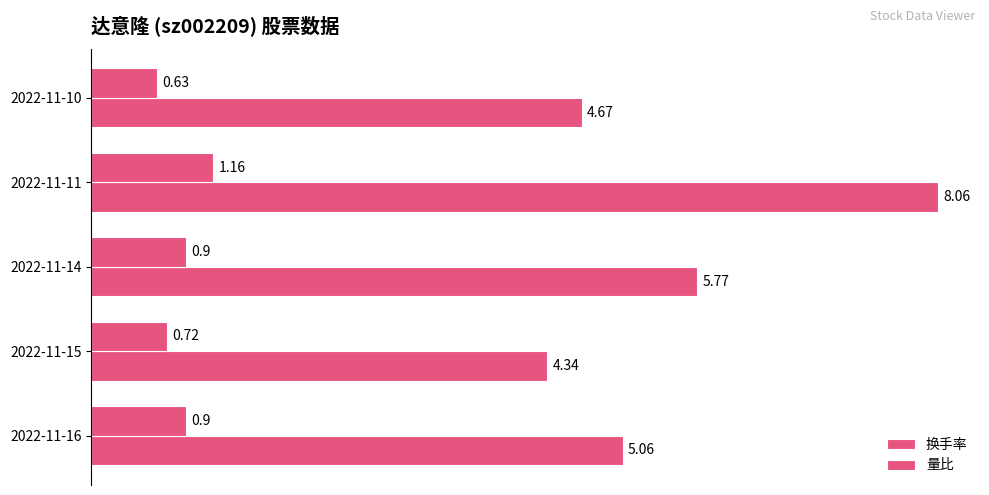

How many data points does each series have?

5